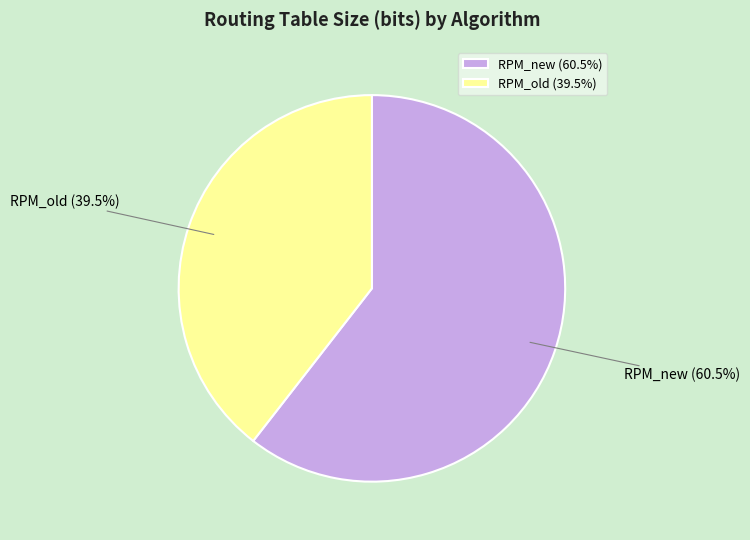

Rank the categories by value from highest to lowest.

RPM_new, RPM_old